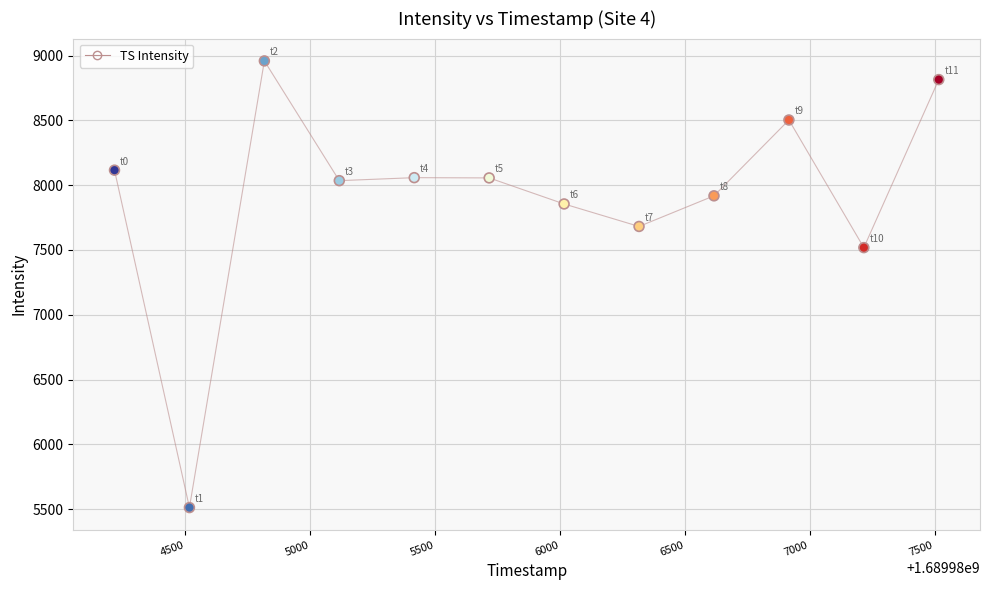

What is the average X value?

1689985867.0